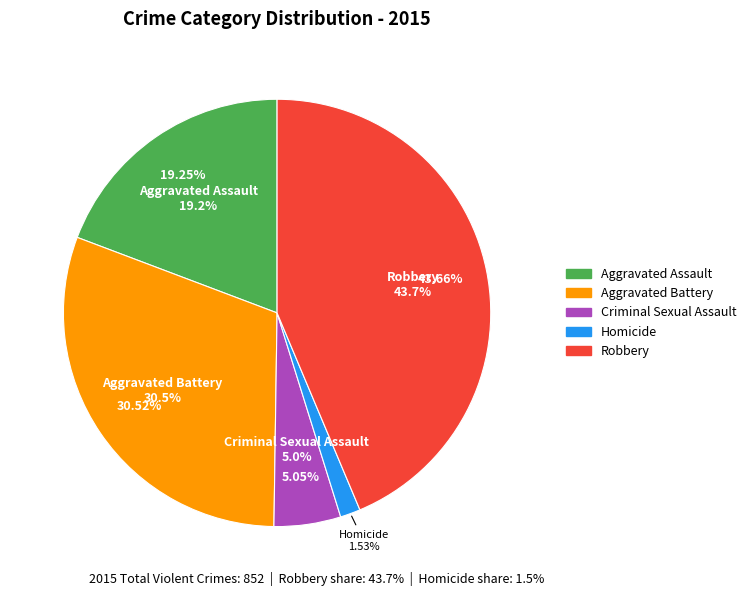

What is the largest slice in the pie chart?

Robbery